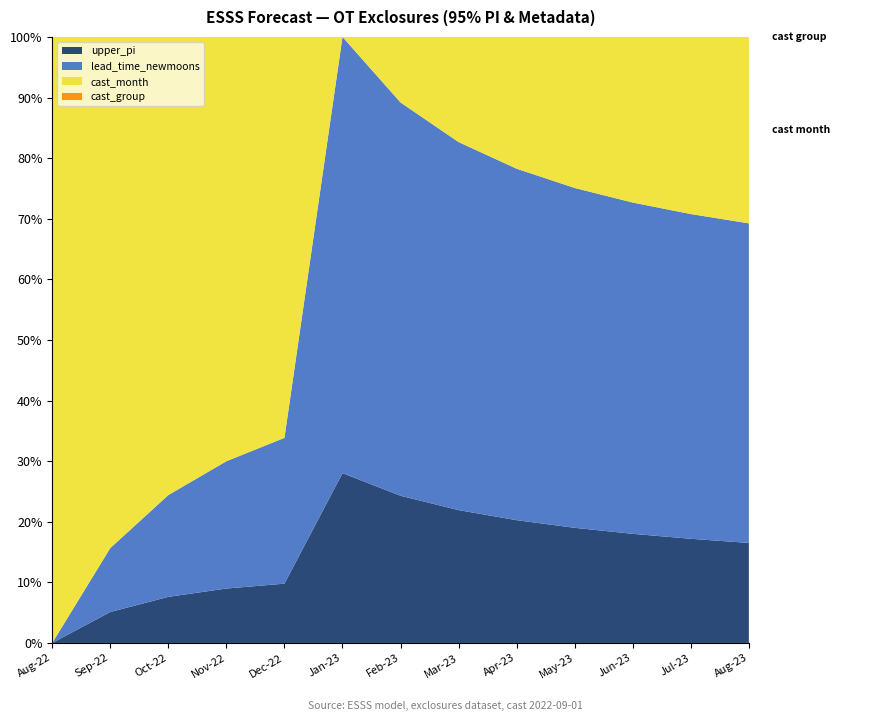

Reading left to right, extract all data points from this chart.

upper_pi: 2.7	3.2	3.6	4.0	4.4	4.7	5.0	5.3	5.5	5.8	6.0	6.3	6.5
lead_time_newmoons: 0.0	1.0	2.0	3.0	4.0	5.0	6.0	7.0	8.0	9.0	10.0	11.0	12.0
cast_month: 8.0	9.0	10.0	11.0	12.0	1.0	2.0	3.0	4.0	5.0	6.0	7.0	8.0
cast_group: 110.0	110.0	110.0	110.0	110.0	110.0	110.0	110.0	110.0	110.0	110.0	110.0	110.0